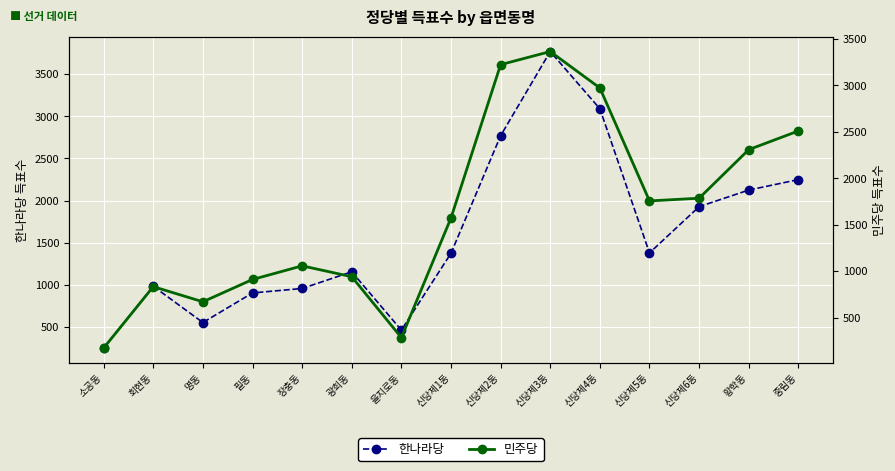

At which category is the sum across all series the highest?

신당제3동